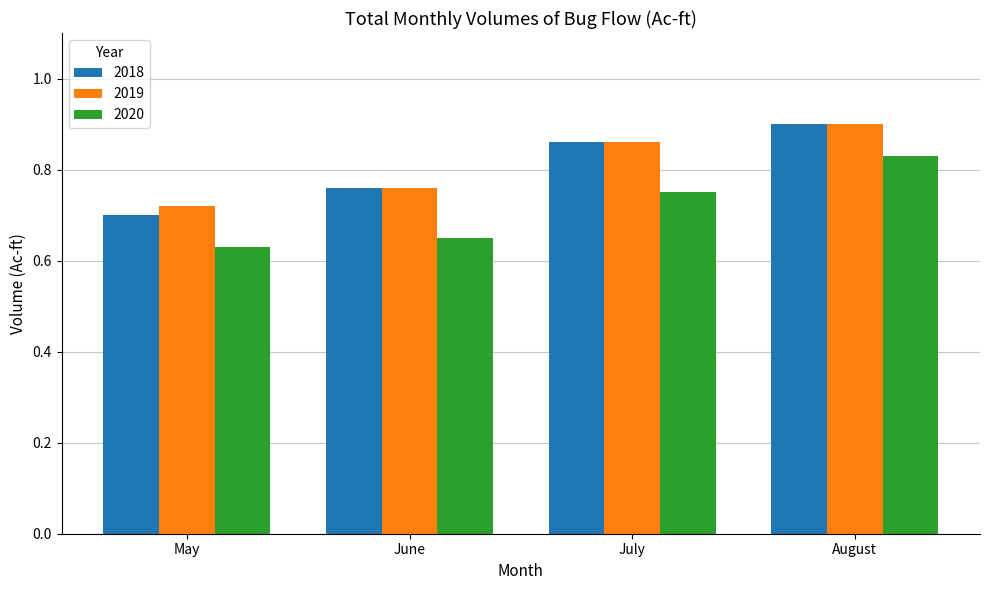

Which label corresponds to the largest value in the chart?

August